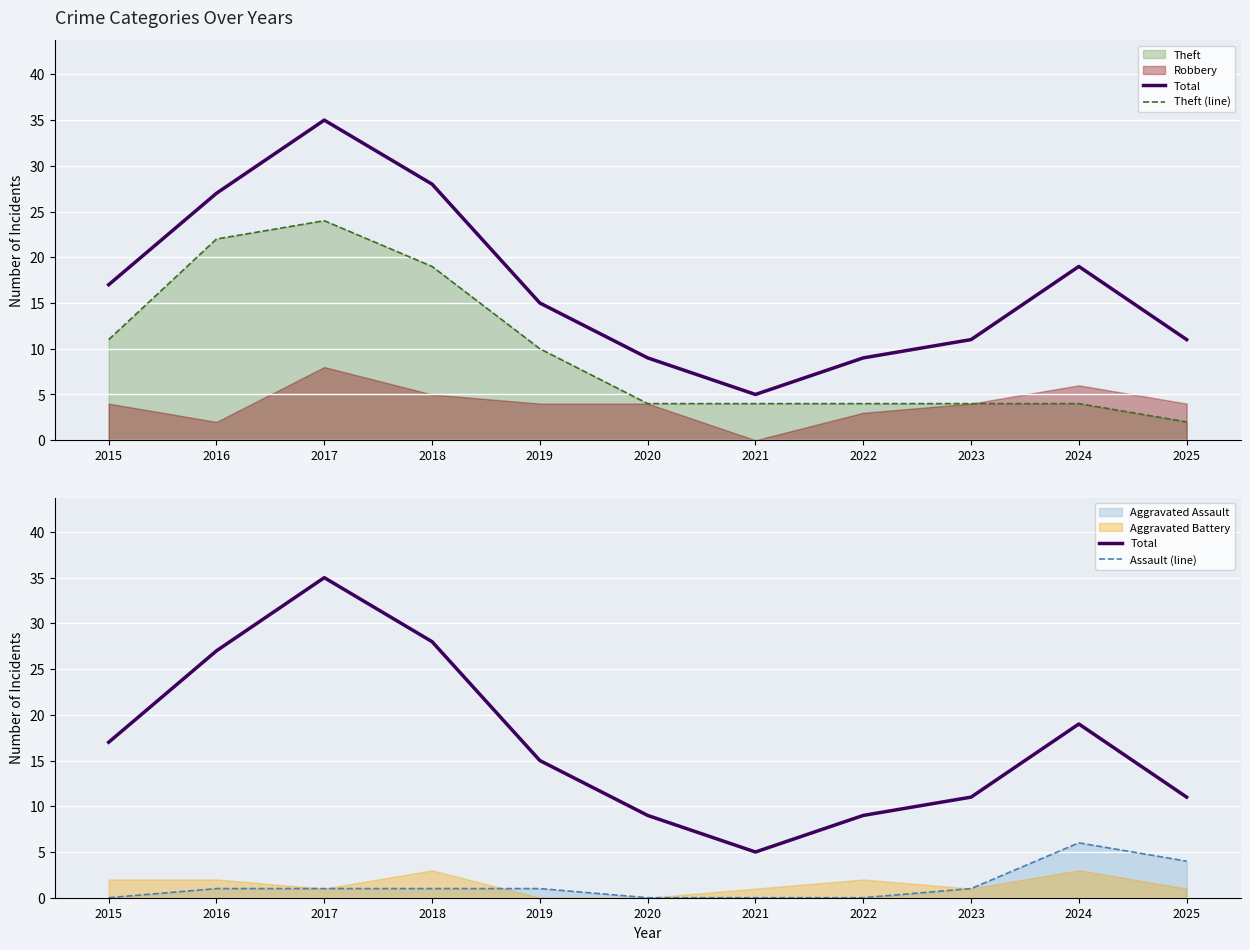

Which series changed the most between 2015 and 2025?

Theft (line)